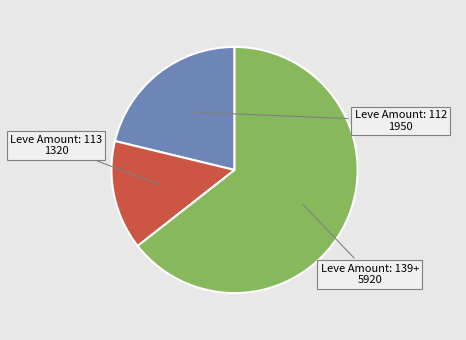

Is it true that Leve Amount: 139+ is 56% of the pie?

False